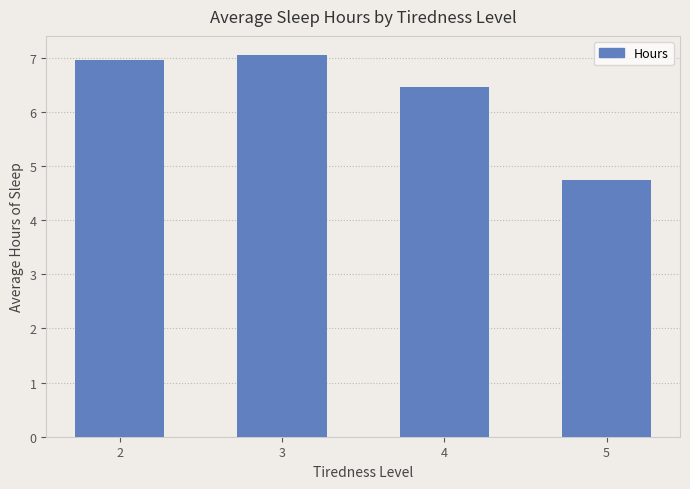

Rank the categories by value from lowest to highest.

5, 4, 2, 3